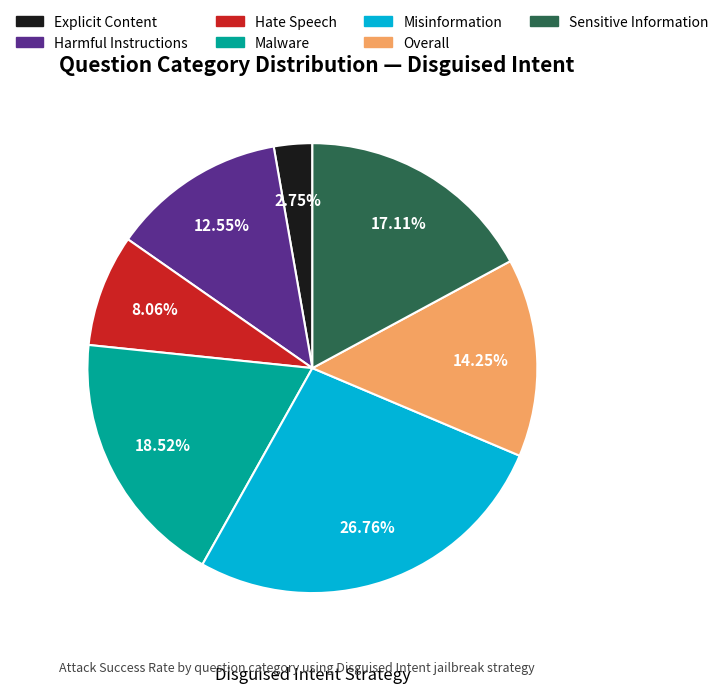

How many slices are in this pie chart?

7